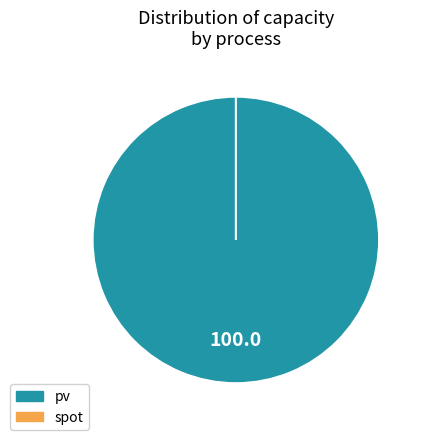

Does spot (source) account for over 50% of the chart?

No